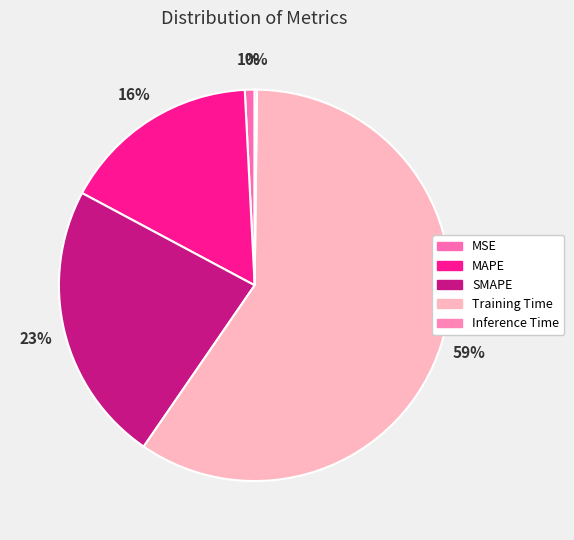

Is it true that Training Time is 59% of the pie?

True